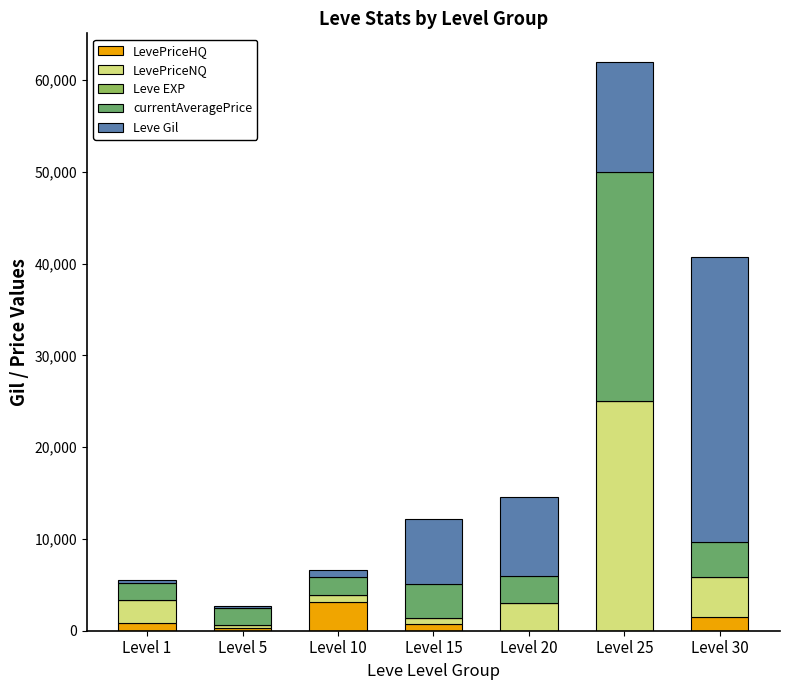

What is the highest value of the LevePriceHQ series?

3087